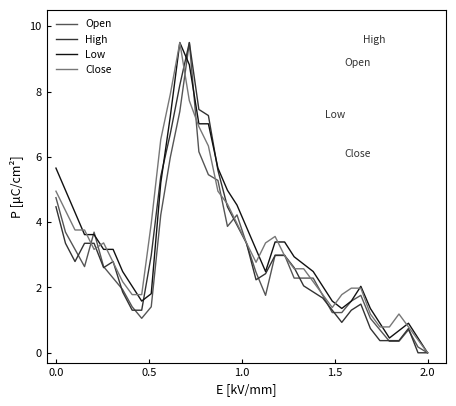

What is the highest value of the High series?

9.5